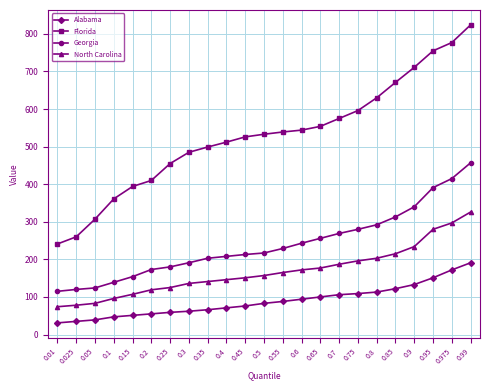

Which series has the largest range (max minus min)?

Florida